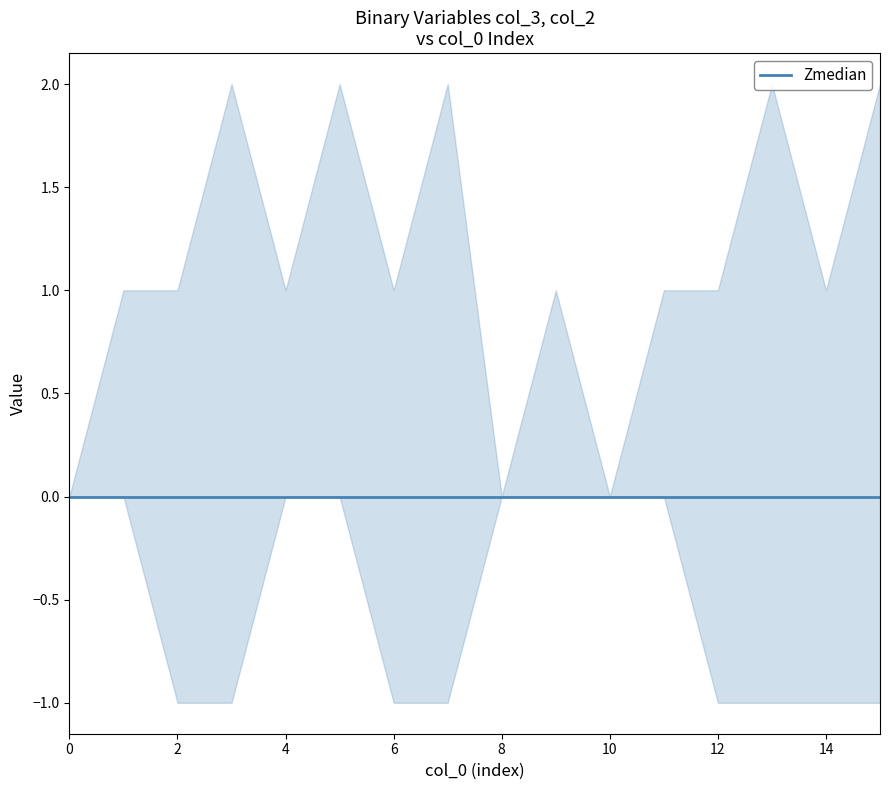

Between which two adjacent categories do col_2 and col_3 first intersect?

3 and 4